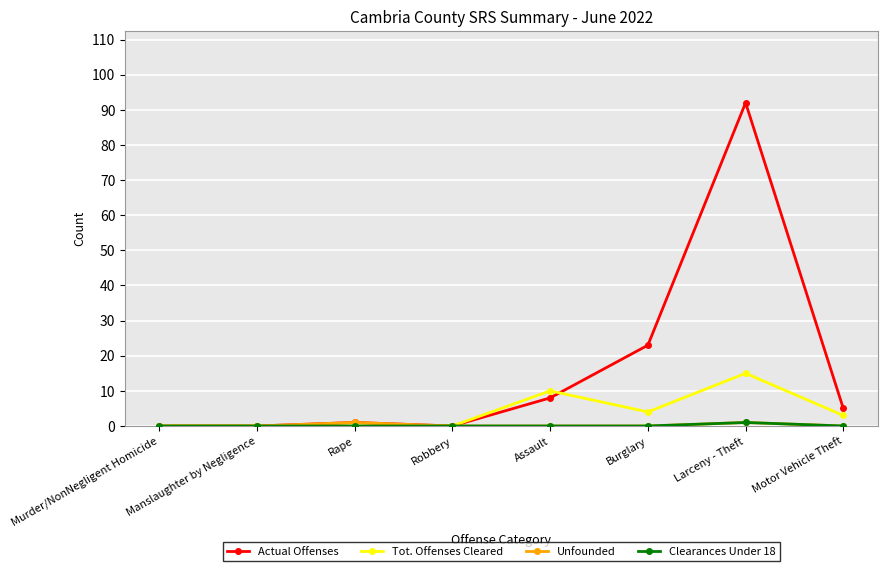

Which series has the largest total across all categories?

Actual Offenses